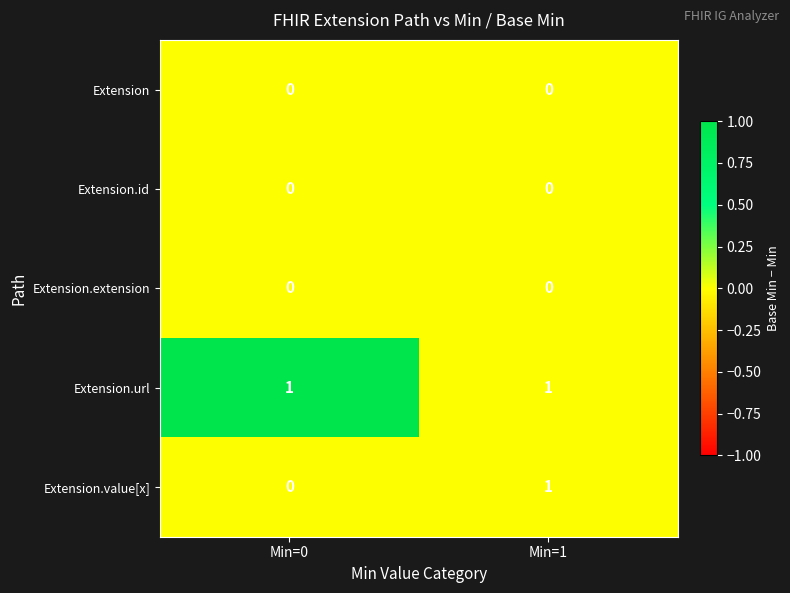

True or false: Extension.url has a value of 1 at Min=0.

True